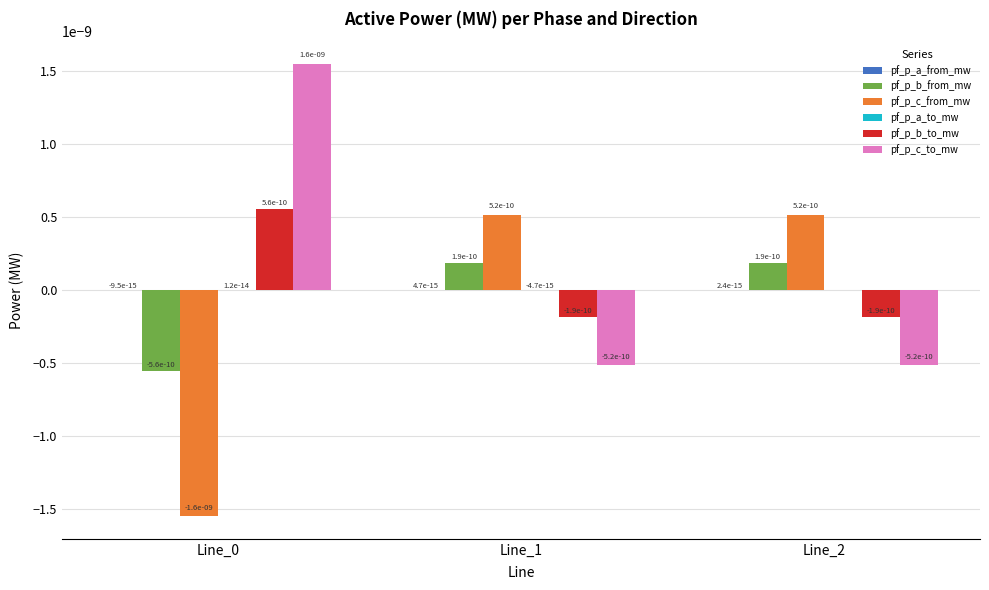

How many data points does each series have?

3